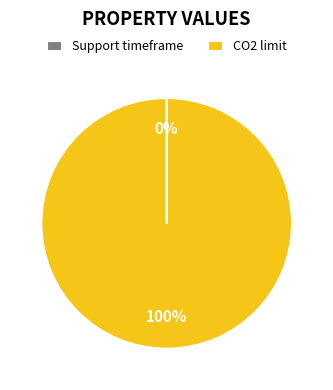

Which category has the biggest portion of the pie?

CO2 limit